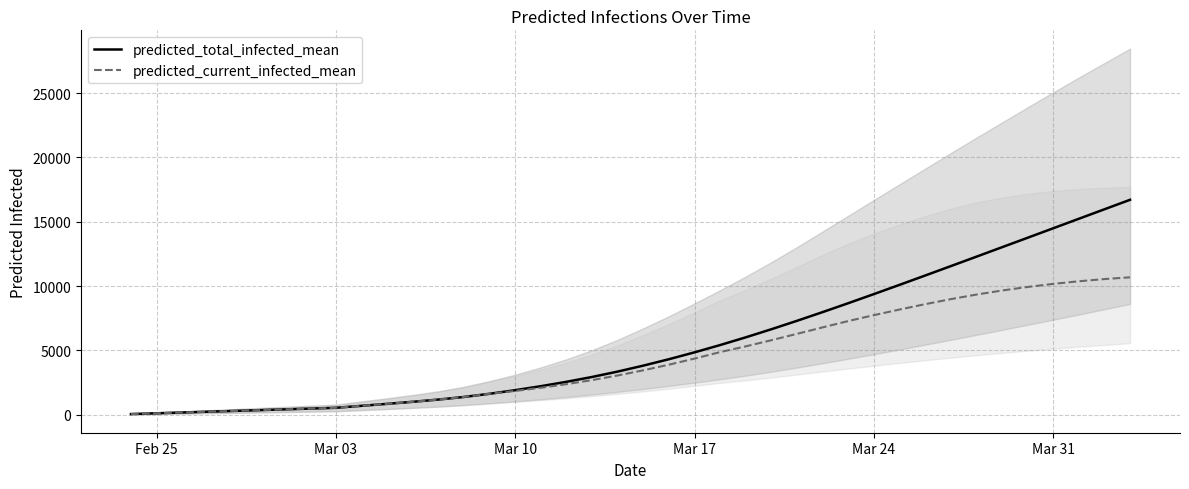

What are all the series names shown in the legend?

predicted_total_infected_mean, predicted_current_infected_mean